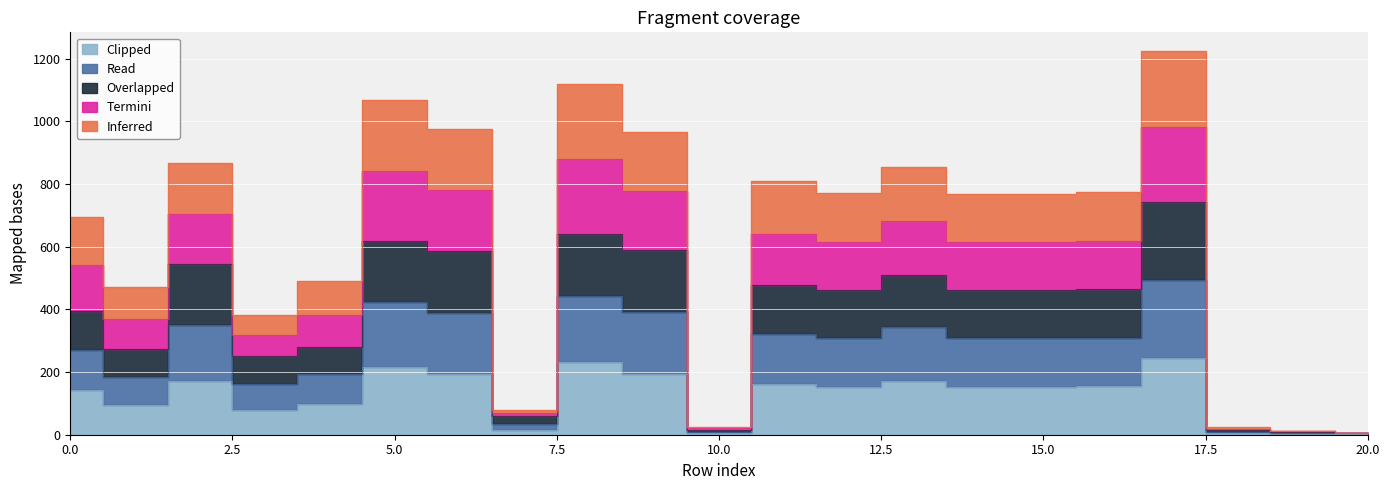

What are all the series names shown in the legend?

Overlapped, Read, Clipped, Termini, Inferred